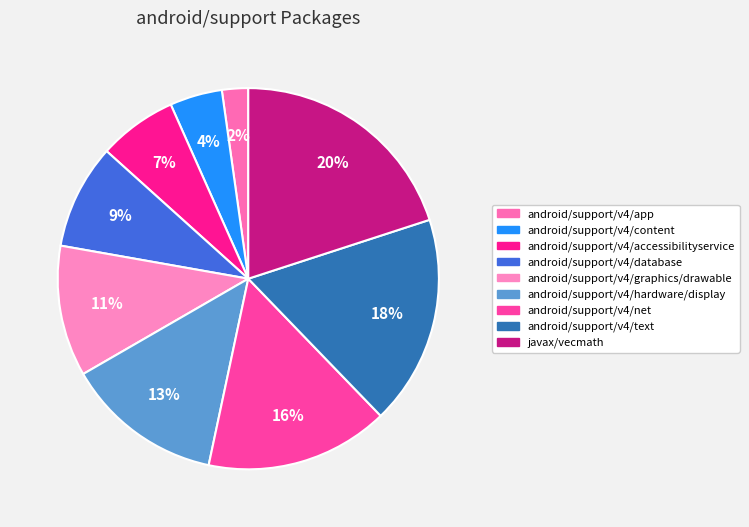

Which category has the biggest portion of the pie?

javax/vecmath